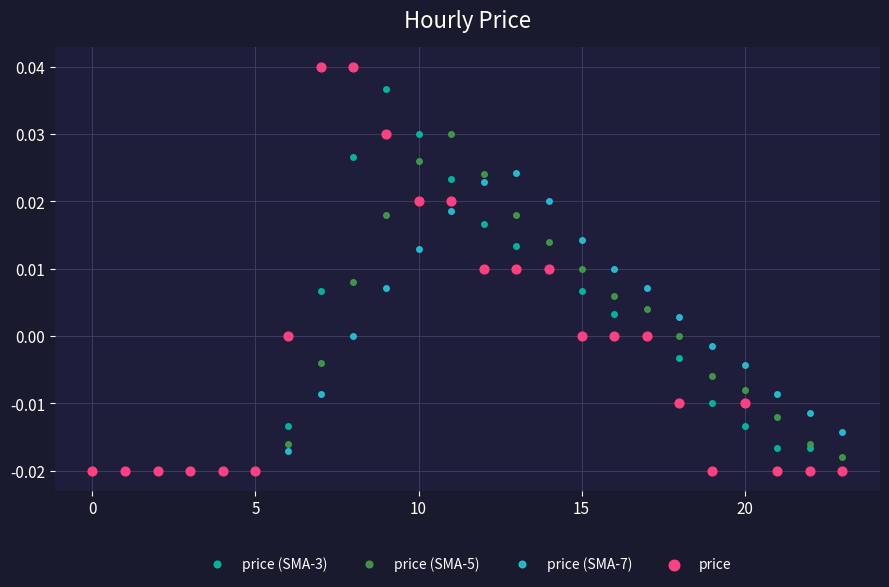

At which category is the sum across all series the highest?

11